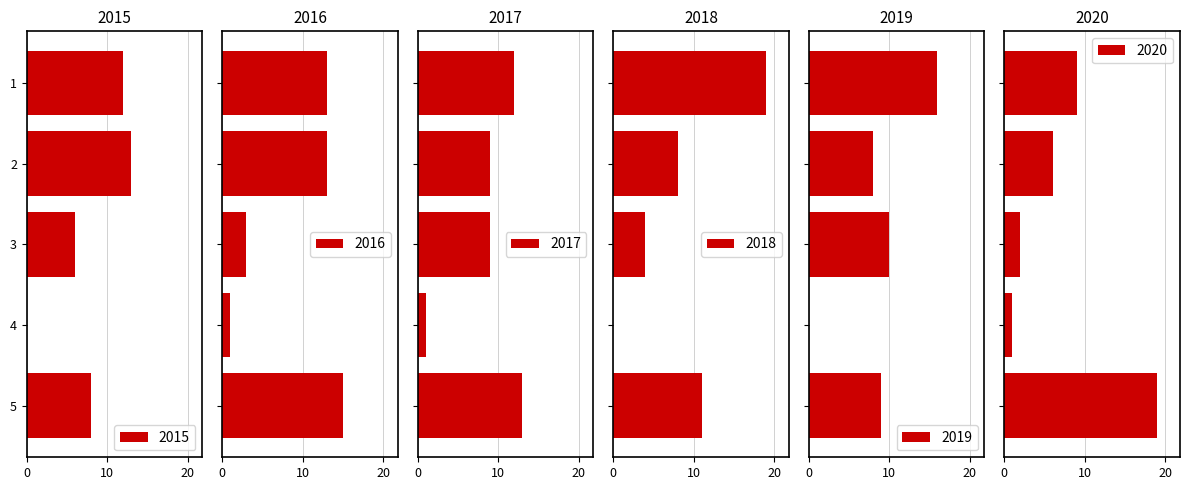

What are all the series names shown in the legend?

2015, 2016, 2017, 2018, 2019, 2020